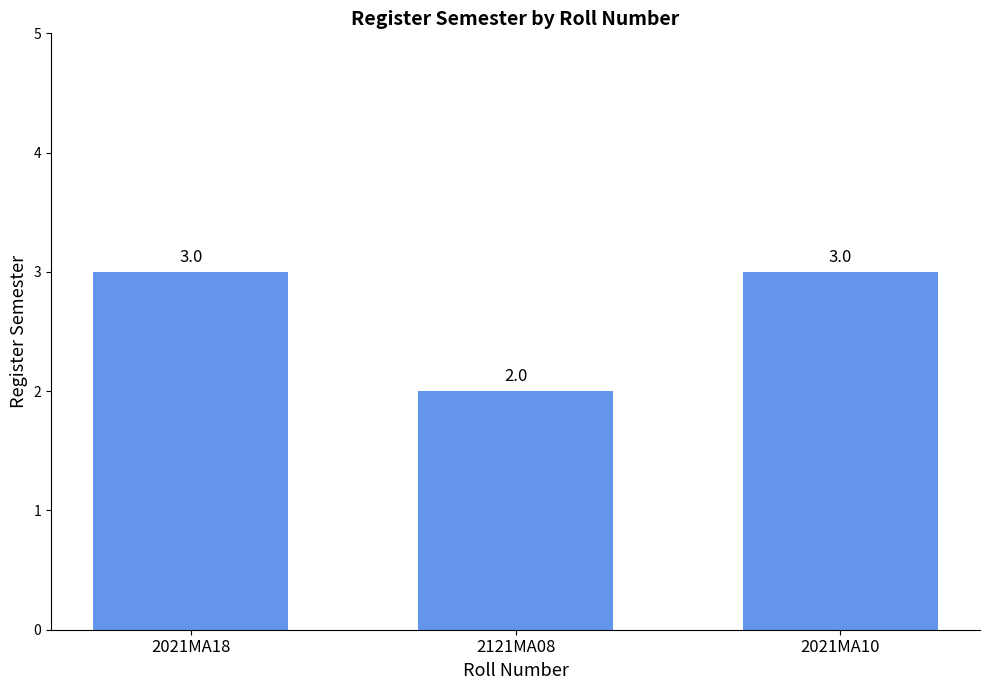

Is it true that the value at 2121MA08 is 1?

False